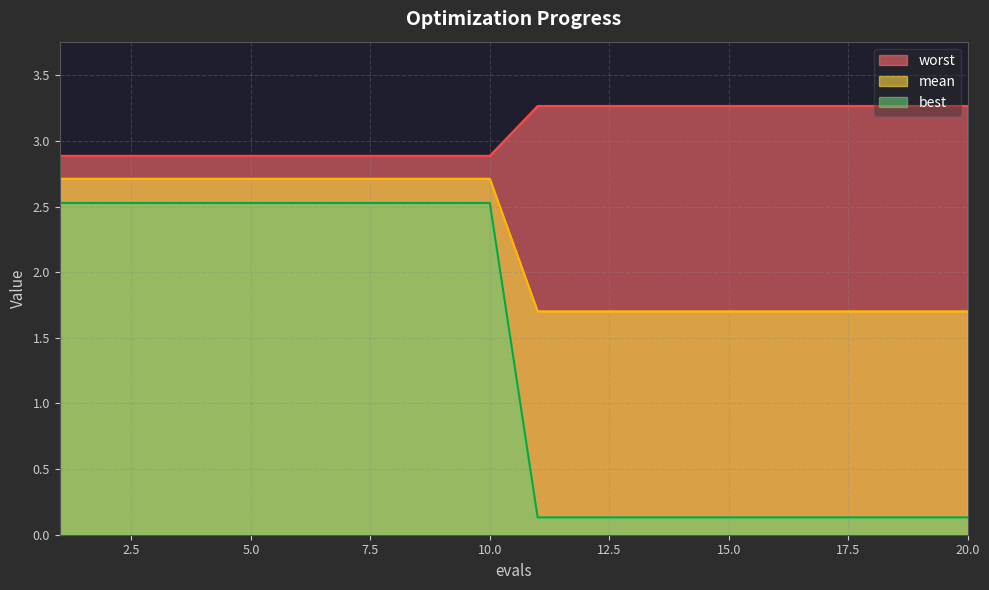

Is it true that mean equals 3.3 at 17?

True